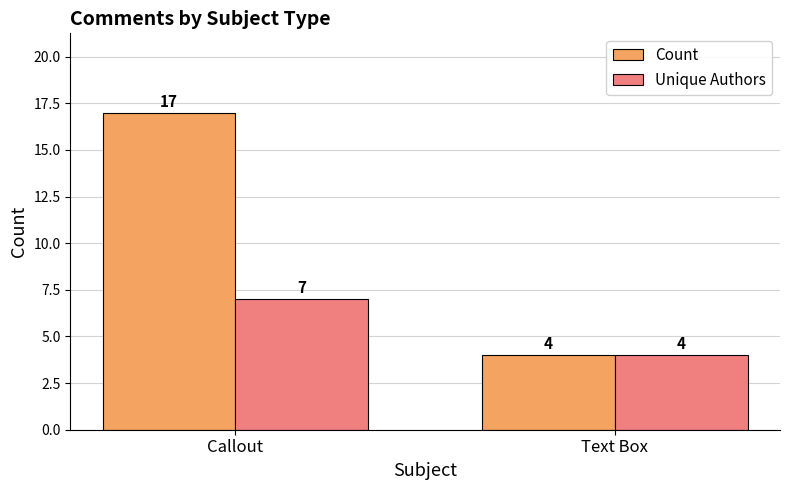

What is the sum of the Count values at Text Box and Callout?

21